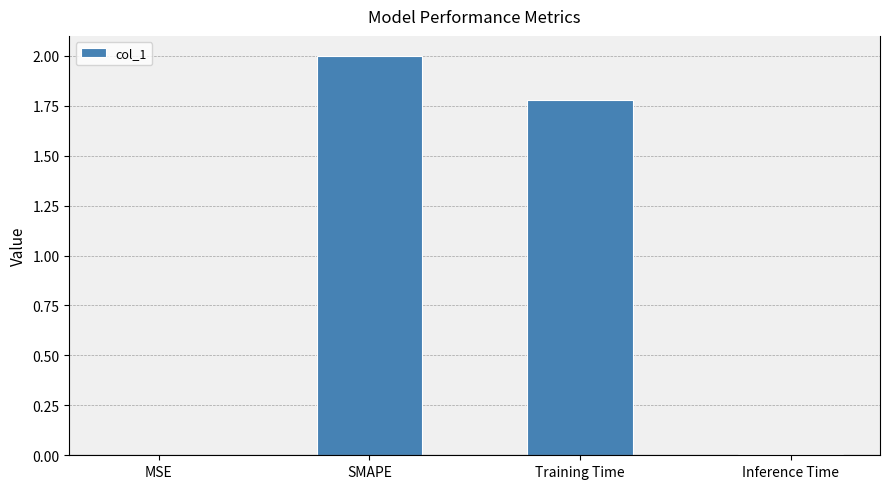

What is the maximum value shown in the chart?

2.0